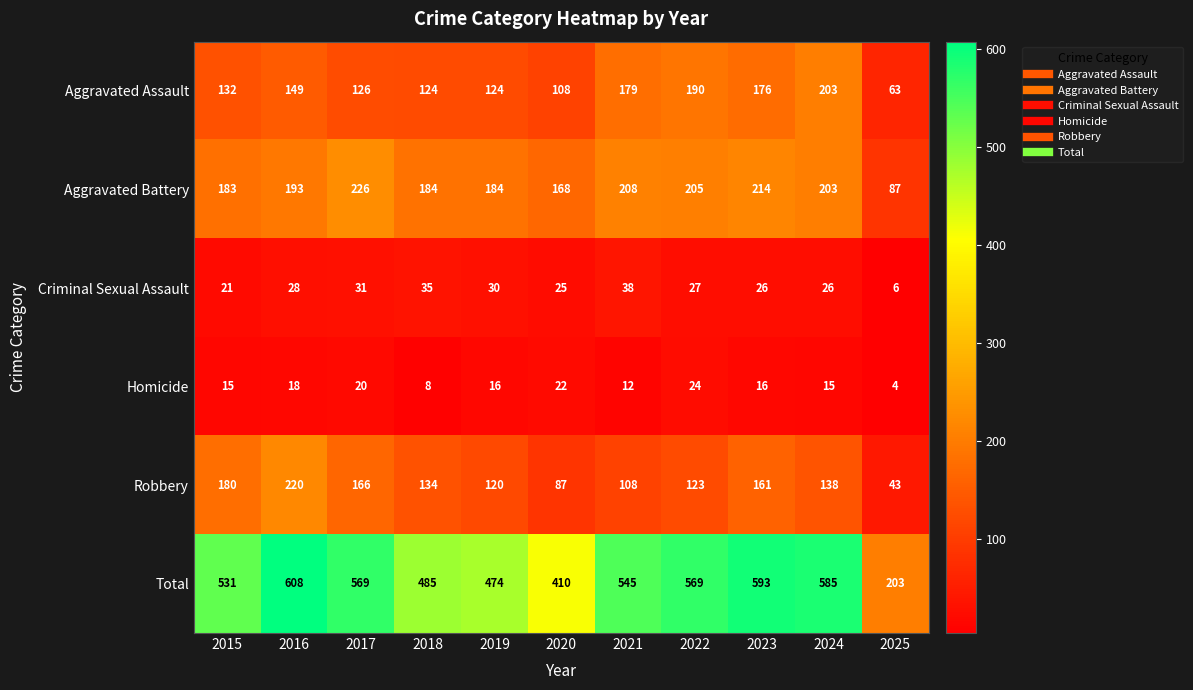

The value of Aggravated Assault at 2016 is 149. True or false?

True